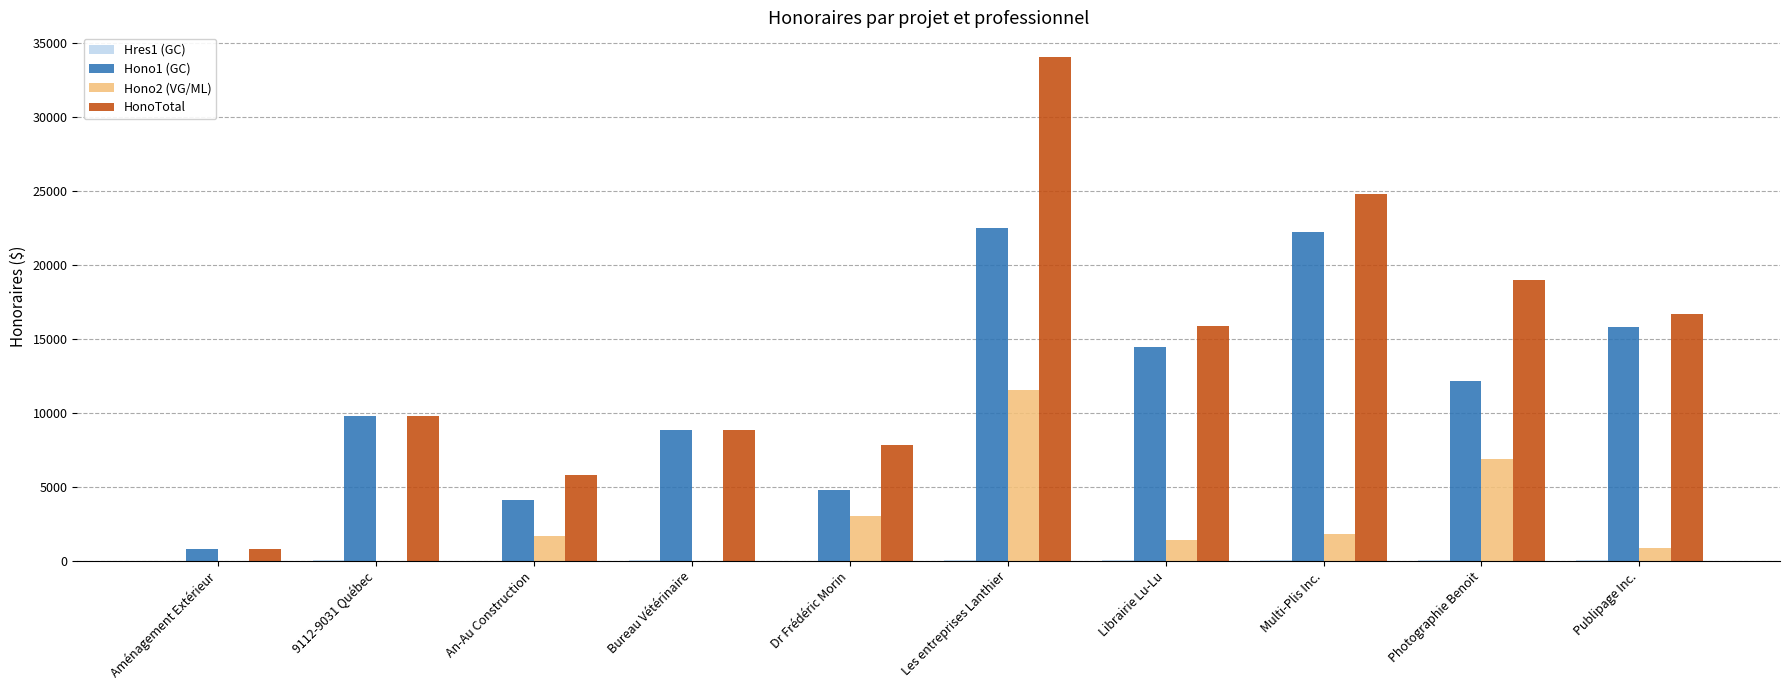

What is the sum of all HonoTotal values?

143442.5